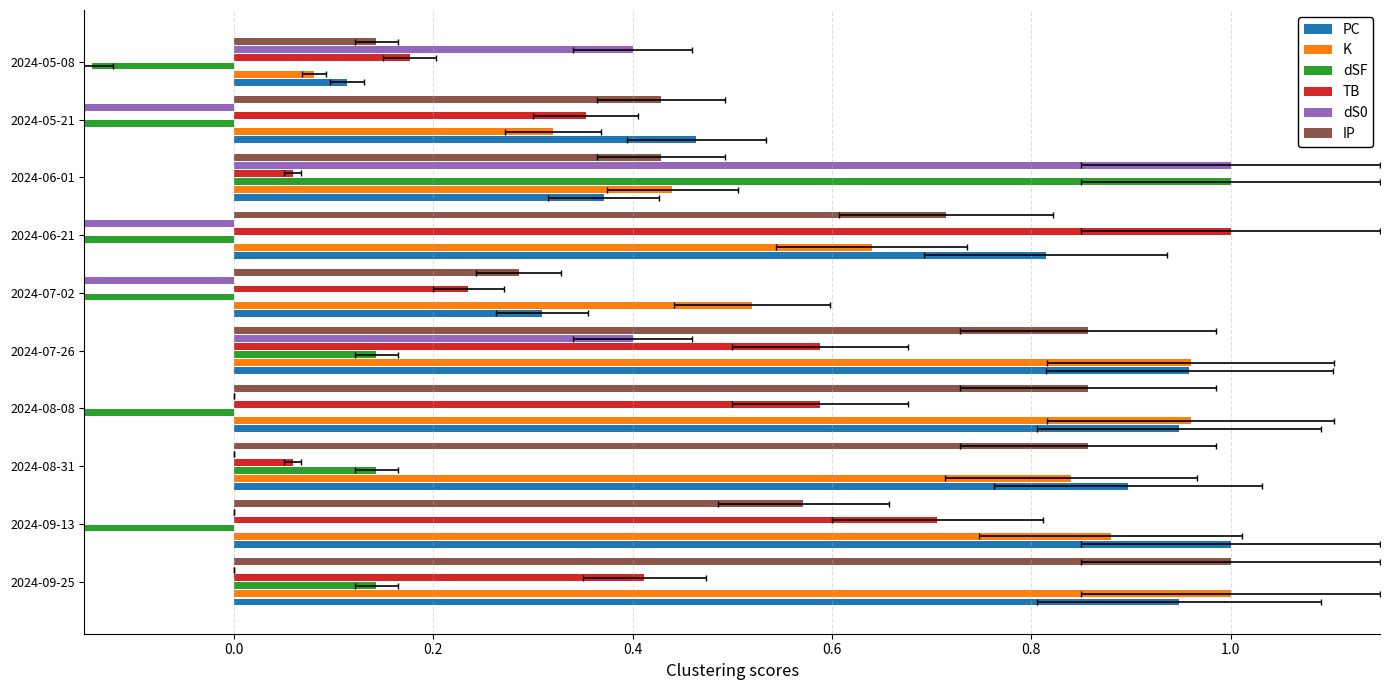

Are the bars grouped side by side (vs. stacked)?

Yes